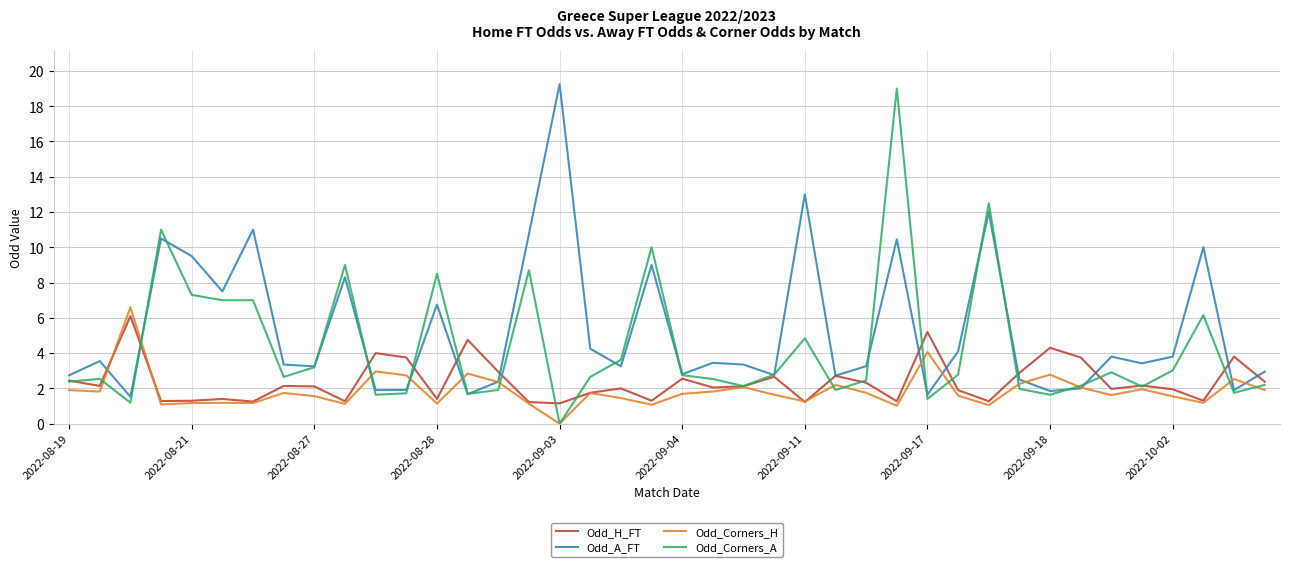

Does the chart have visible grid lines?

Yes